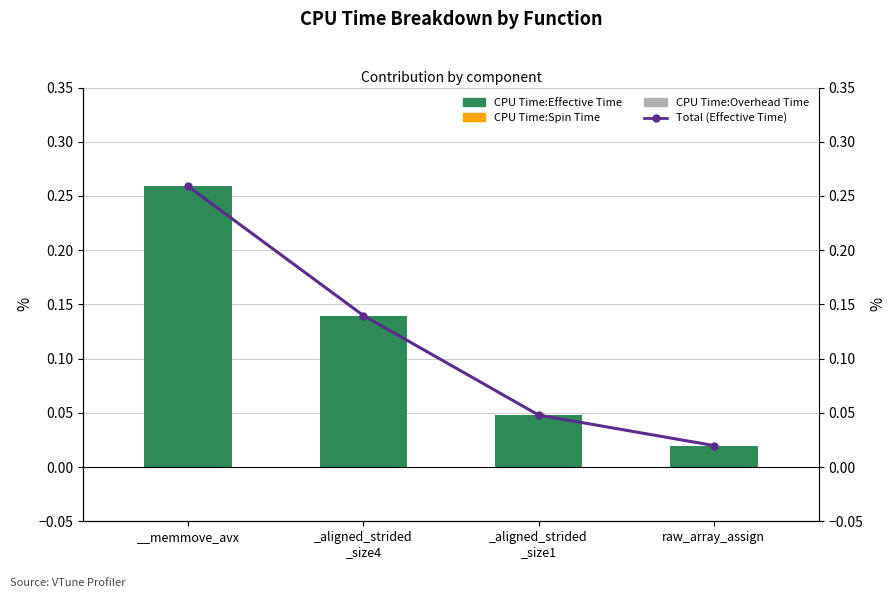

Reading right to left, extract all data points from this chart.

CPU Time:Effective Time: 0.0	0.0	0.1	0.3
CPU Time:Spin Time: 0.0	0.0	0.0	0.0
CPU Time:Overhead Time: 0.0	0.0	0.0	0.0
Total (Effective Time): 0.0	0.0	0.1	0.3